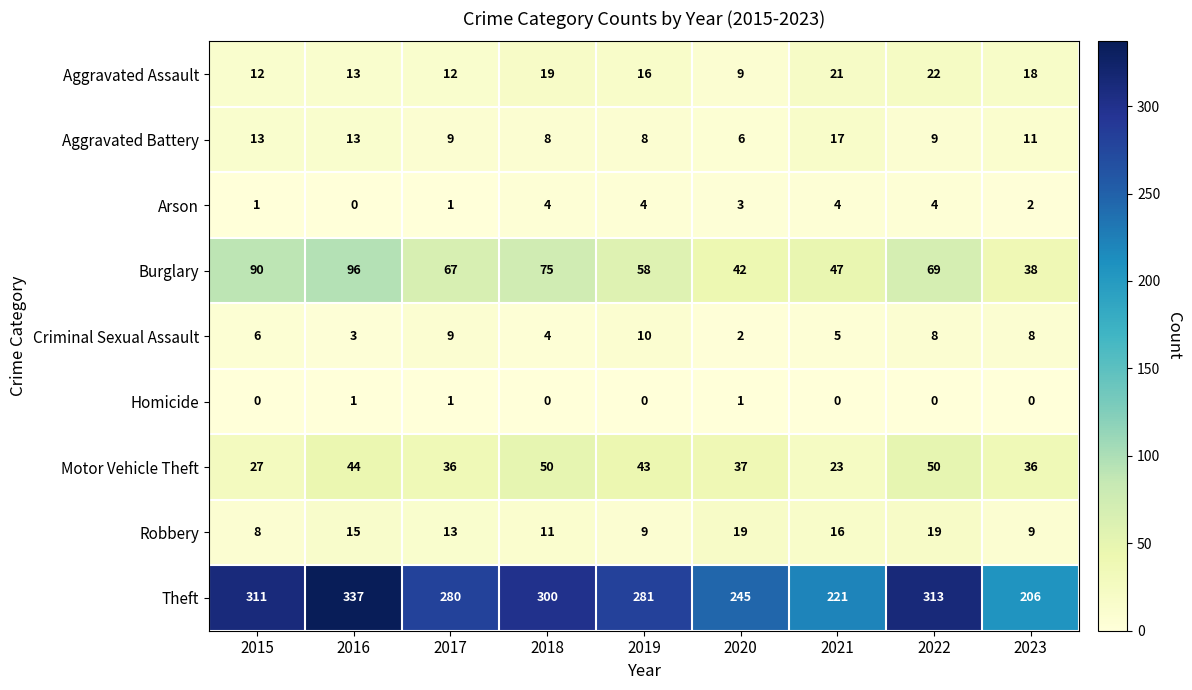

True or false: Theft has a value of 109 at 2017.

False